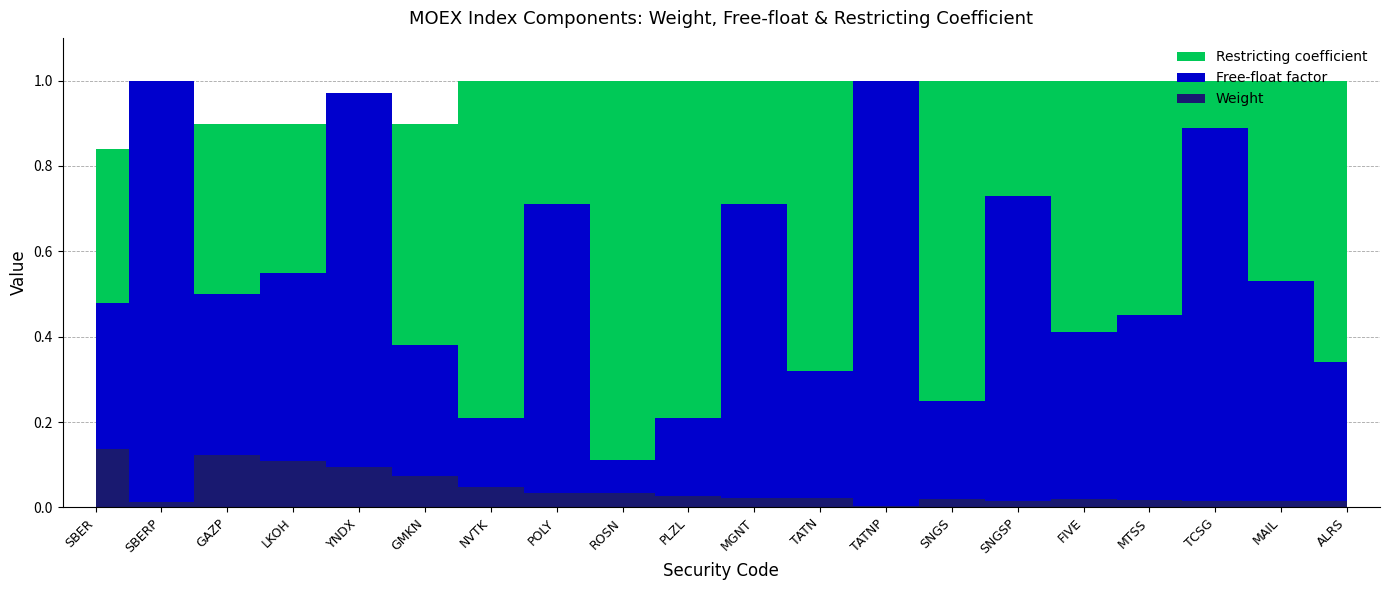

Between SBER and POLY, which is larger?

SBER